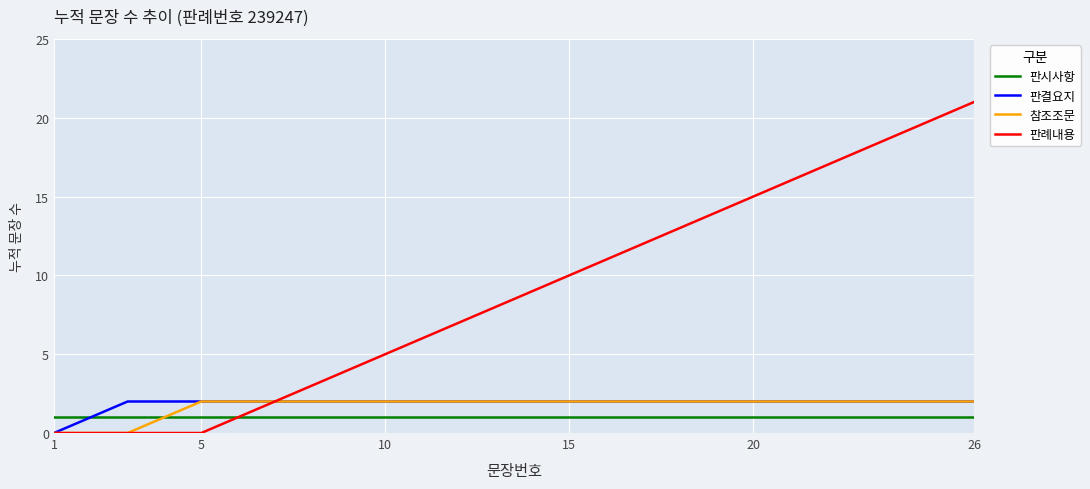

Is this an area chart (filled region under the line)?

No